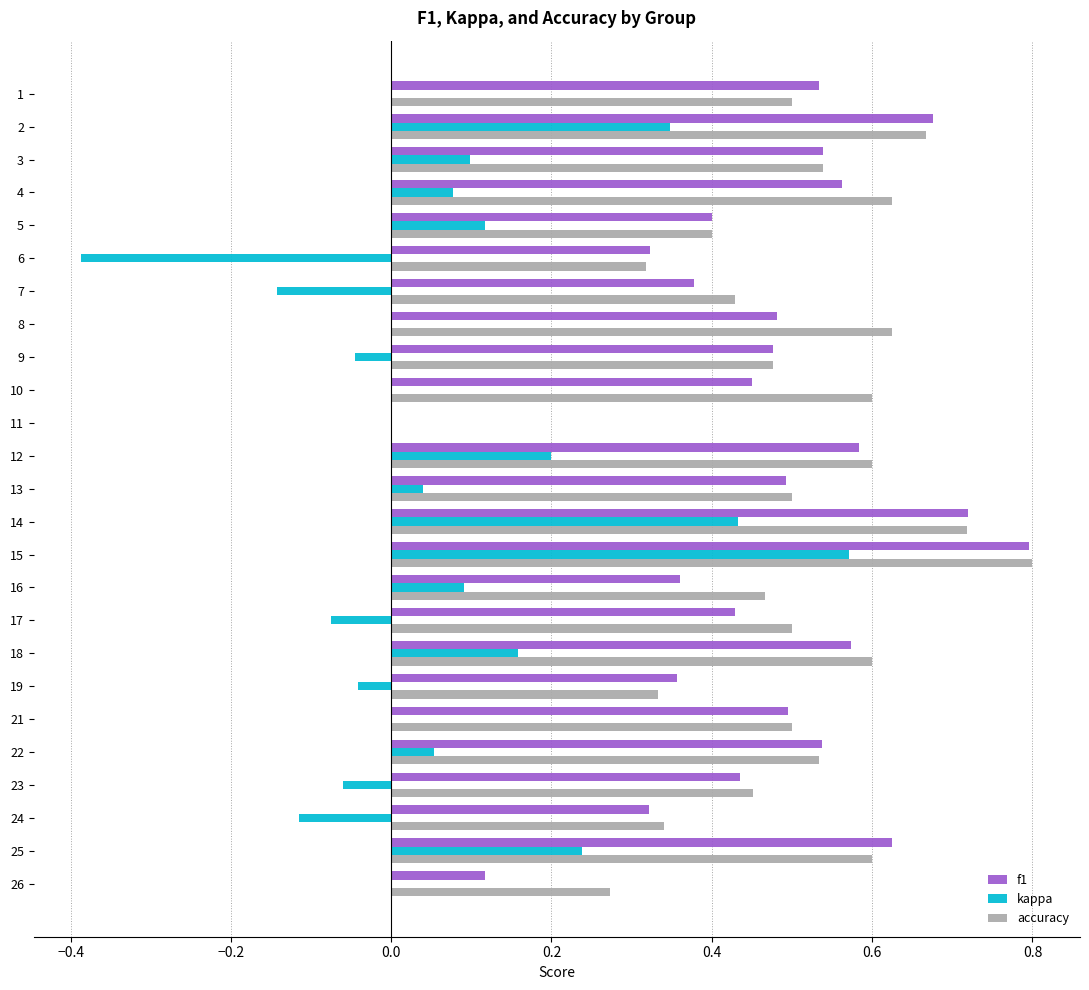

Is the value of accuracy at 22 greater than the value of kappa at 16?

Yes